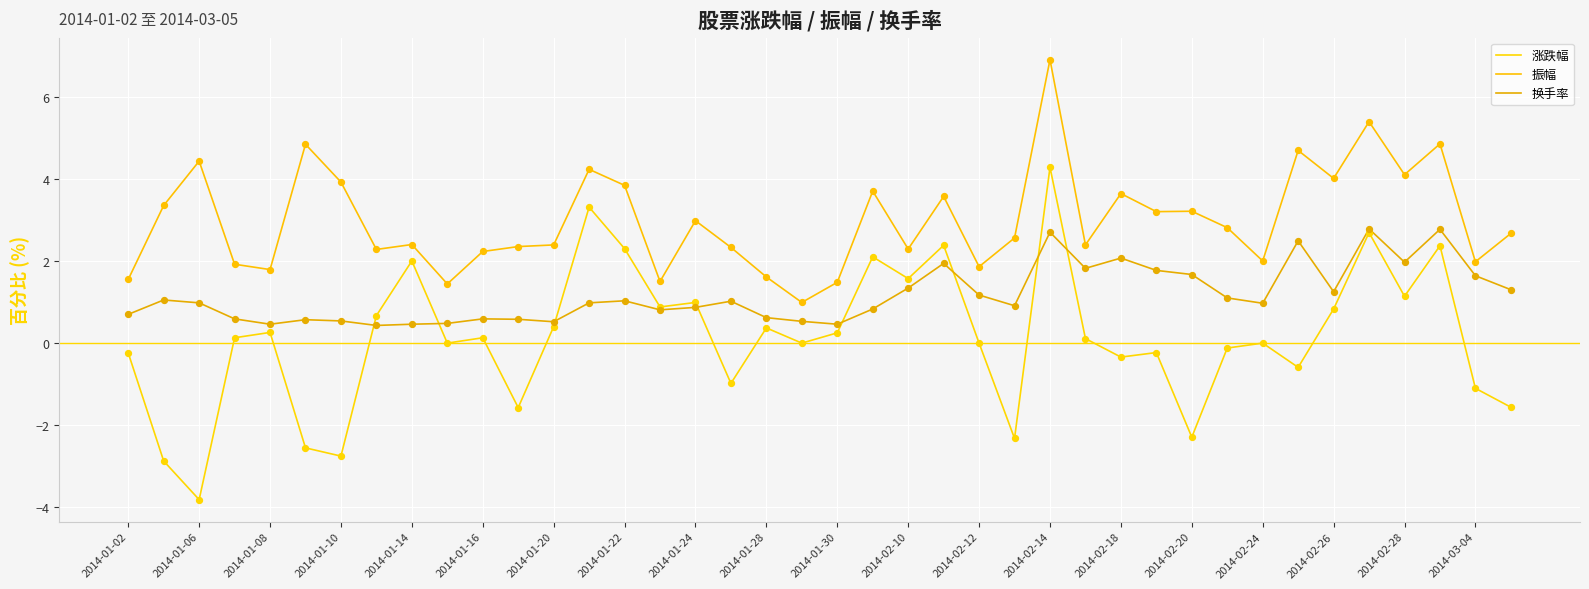

At how many categories does at least one series exceed 2?

29